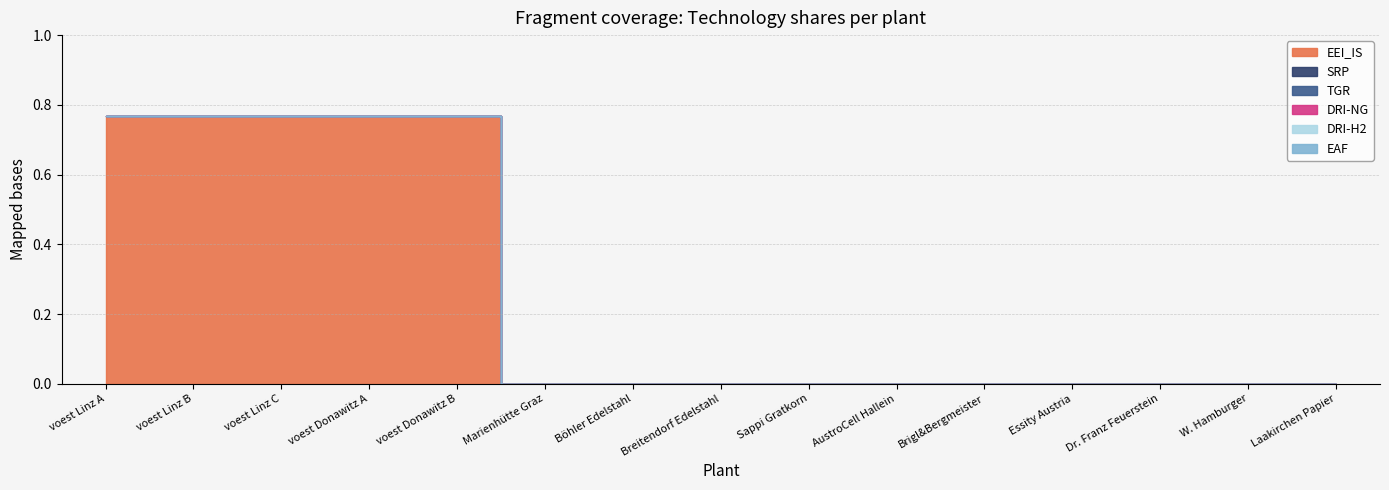

Is the value of SRP at W. Hamburger greater than the value of DRI-H2 at Essity Austria?

No